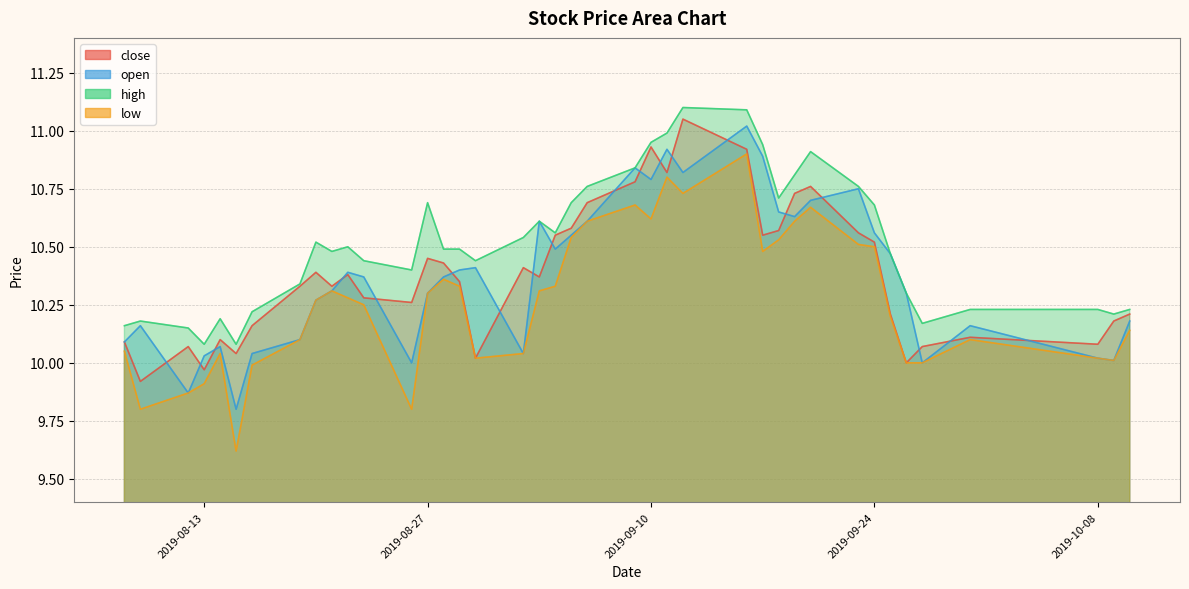

What position from the left is 2019-09-19?

30